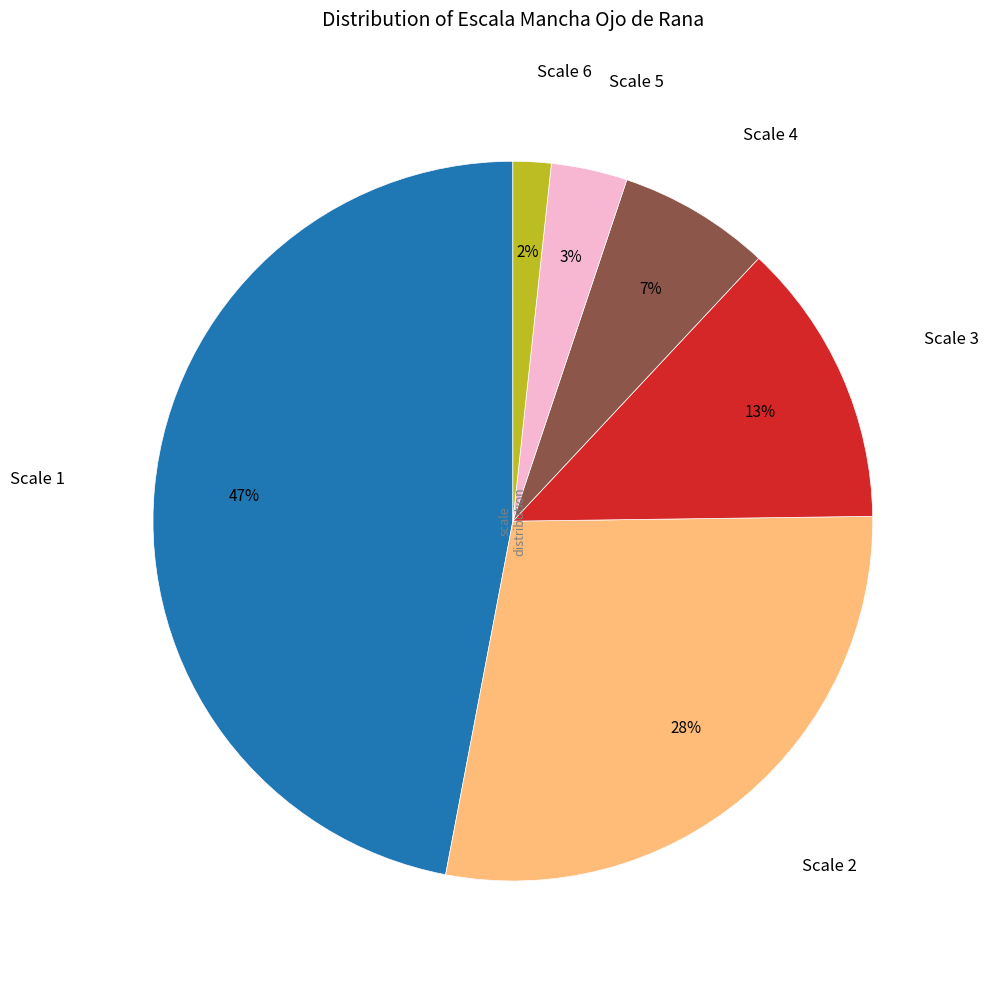

To the nearest percent, what is the difference between the largest and smallest slice percentages?

45%